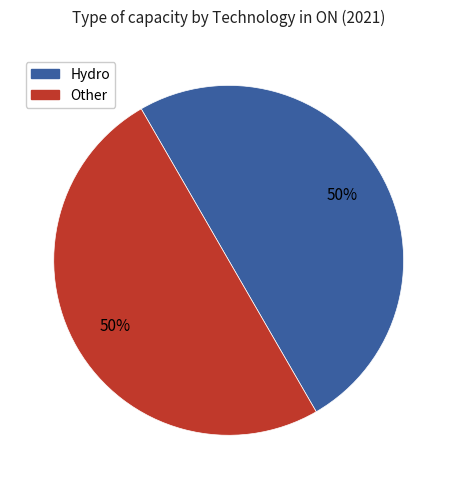

To the nearest percent, what is the average slice percentage?

50%